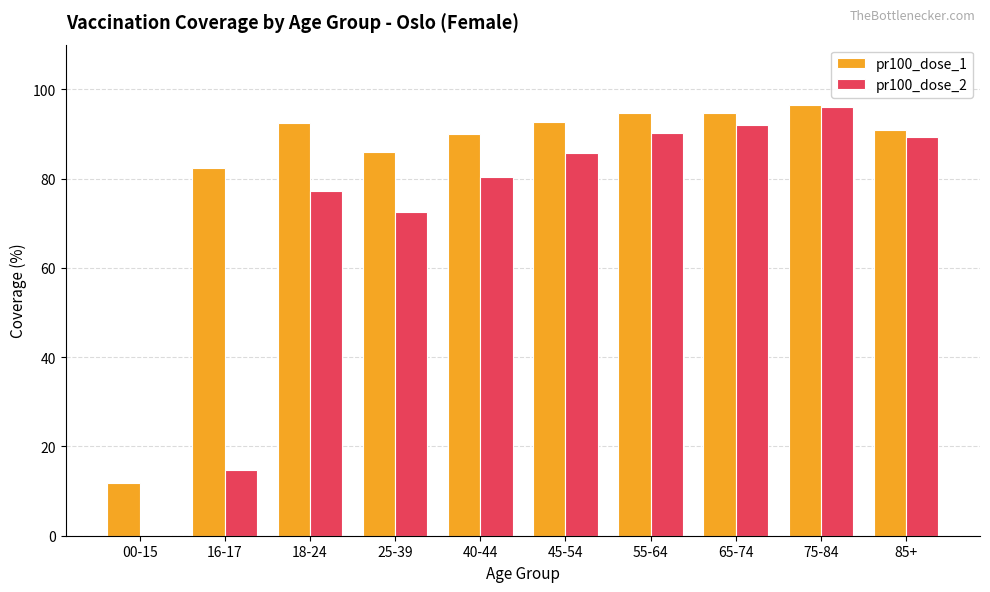

What is the difference between the pr100_dose_1 values at 40-44 and 45-54?

2.7